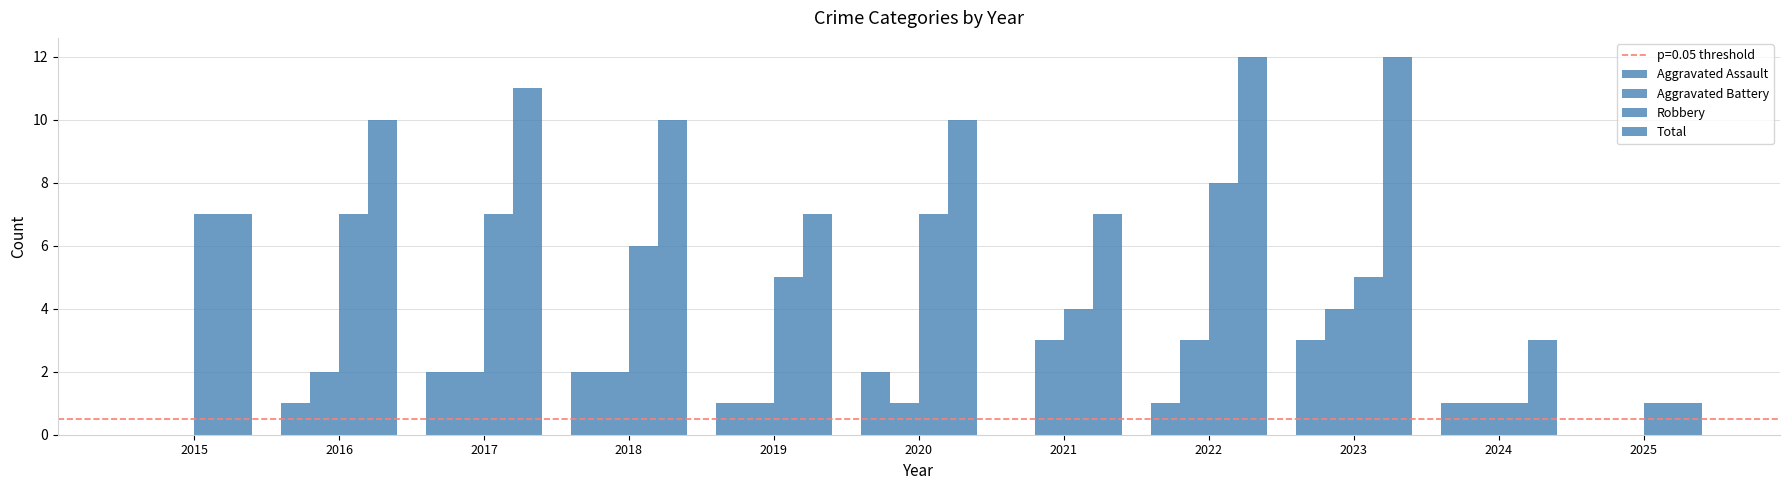

Which has a higher value, 2018 or 2019?

2018